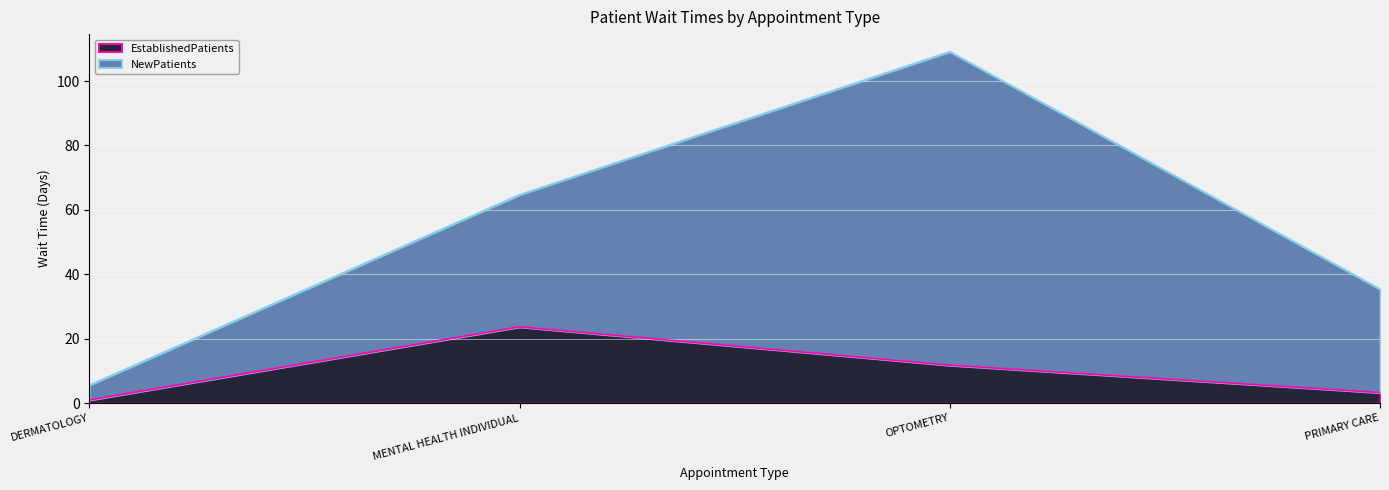

What is the value of the 2nd point from the left?

23.7